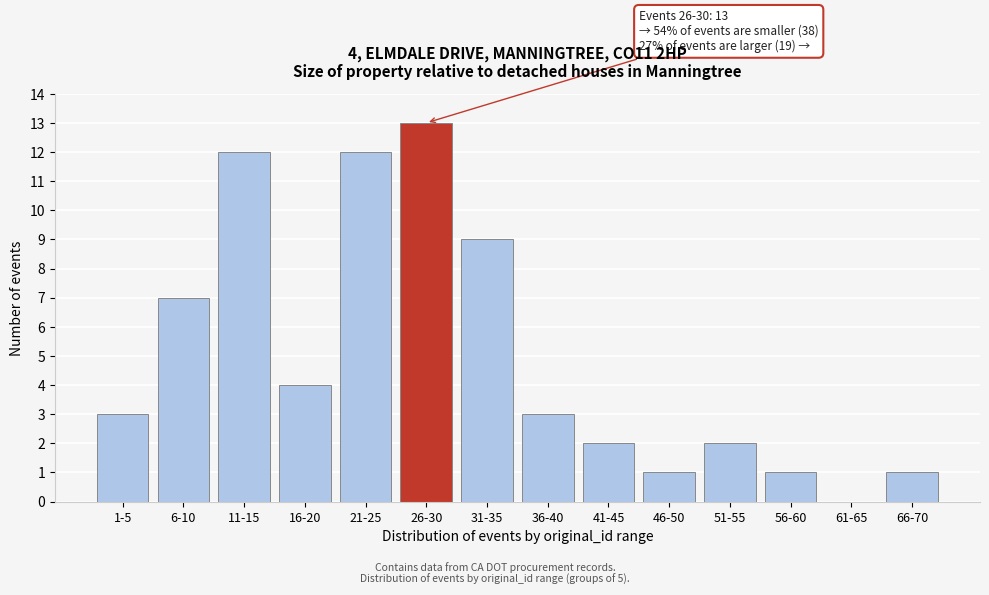

Reading left to right, what are all the values shown in this chart?

1-5=3	6-10=7	11-15=12	16-20=4	21-25=12	26-30=13	31-35=9	36-40=3	41-45=2	46-50=1	51-55=2	56-60=1	61-65=0	66-70=1